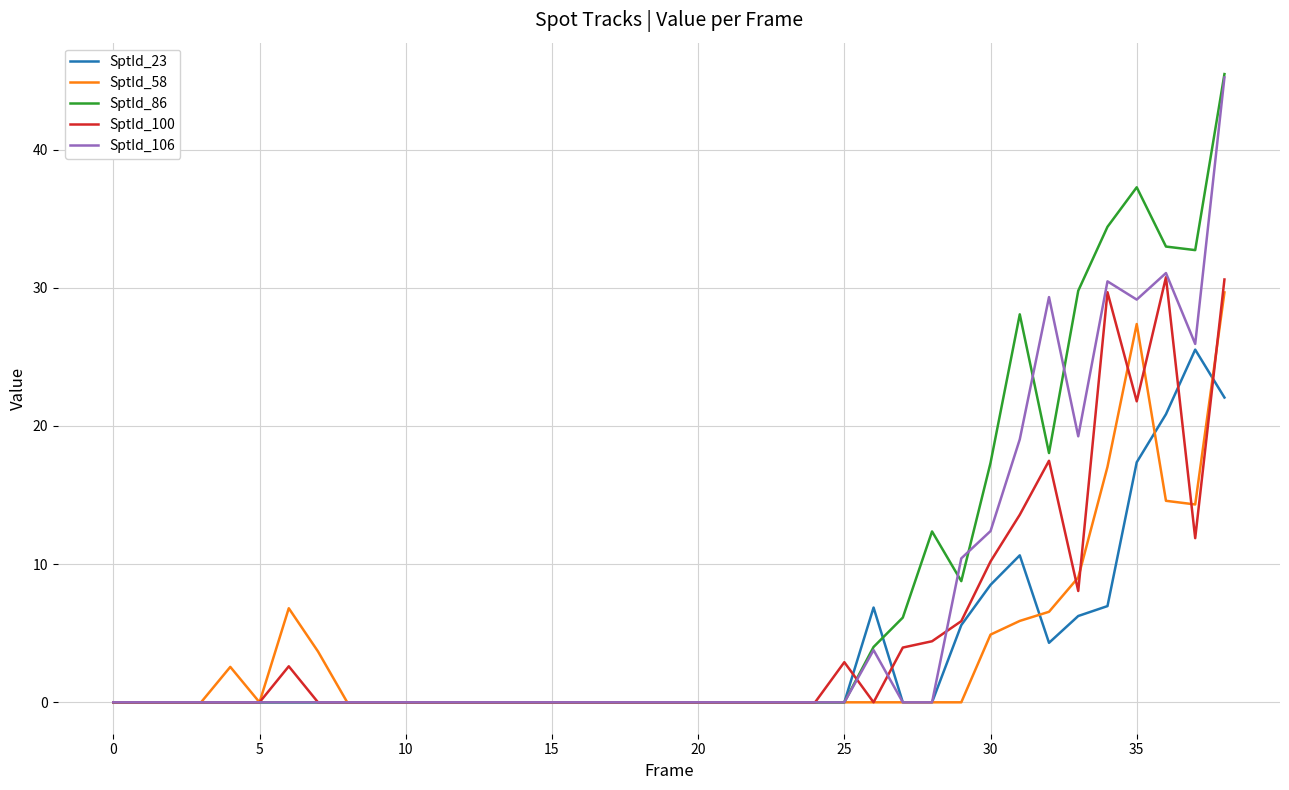

True or false: SptId_23 and SptId_100 intersect in this chart.

True